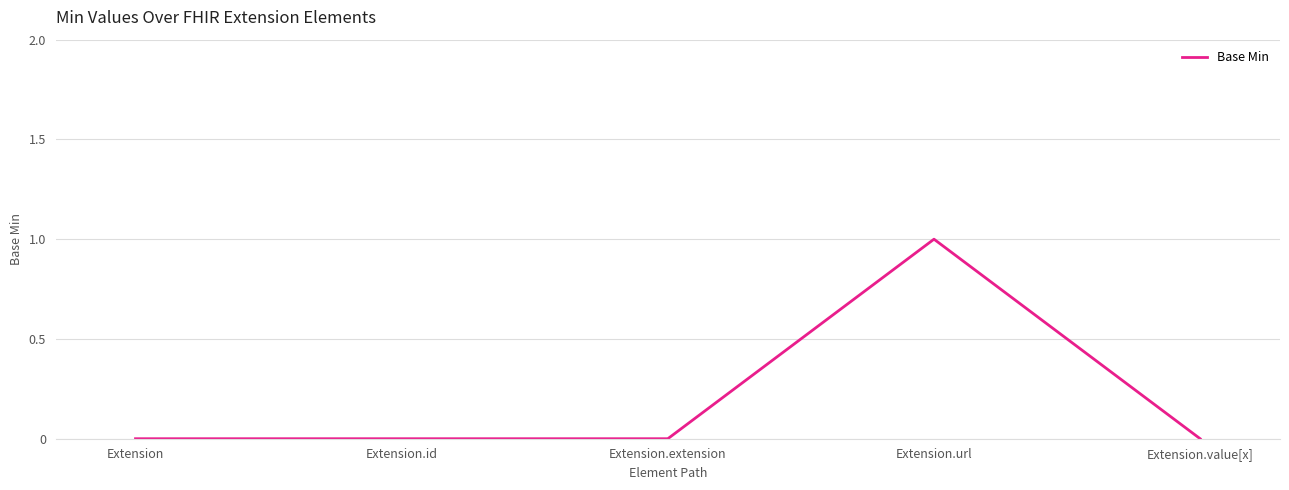

The chart shows a value of -1 at Extension.id. True or false?

False